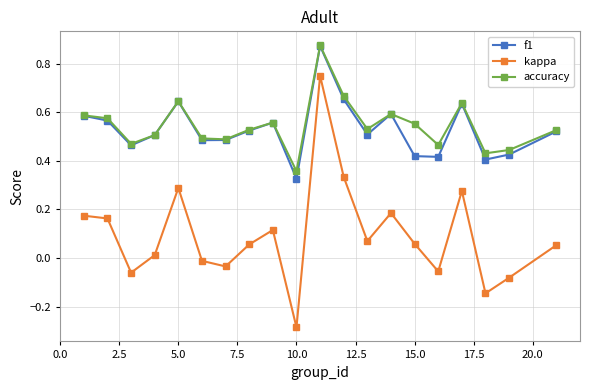

Which series has the widest spread of values?

kappa